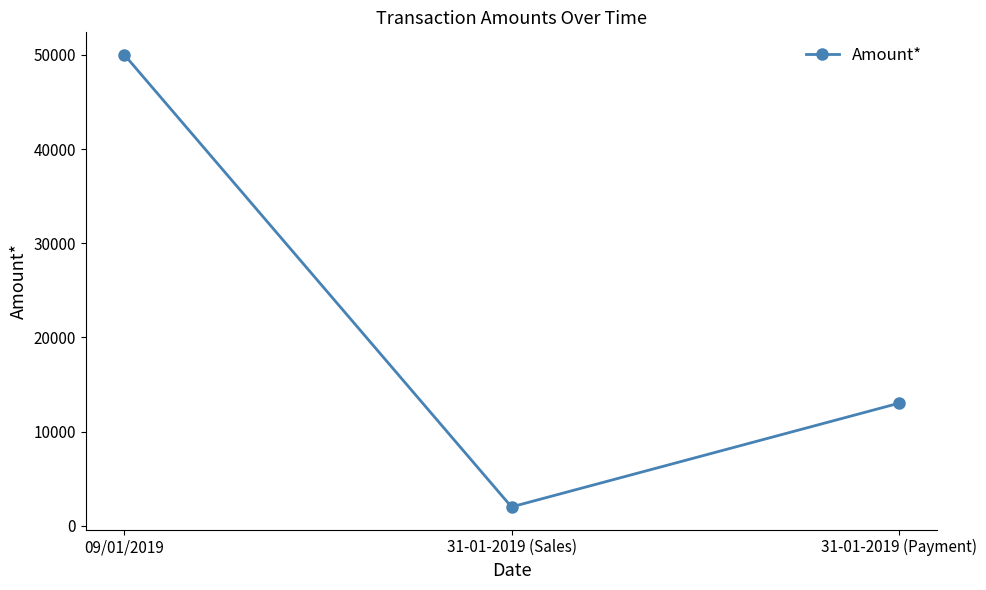

What is the label of the 2nd point from the left?

31-01-2019 (Sales)